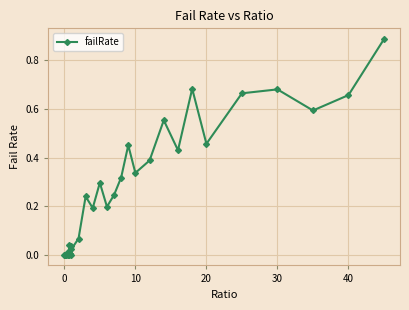

Count the number of data series in this chart.

1